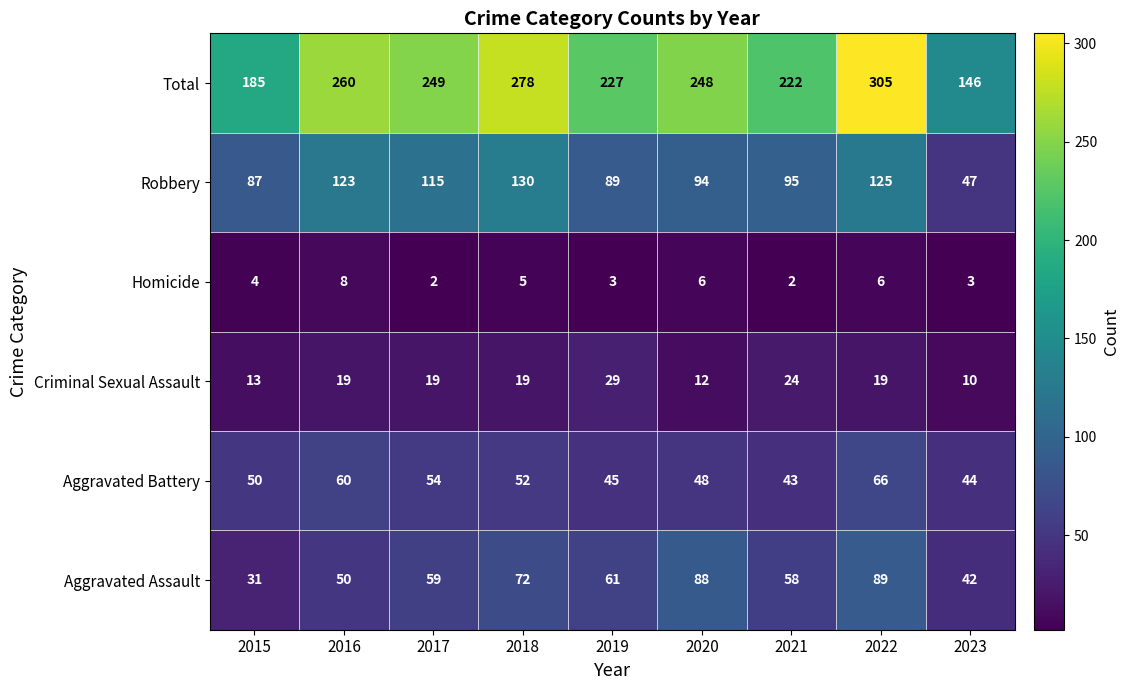

Which series changed the most between 2017 and 2021?

Total